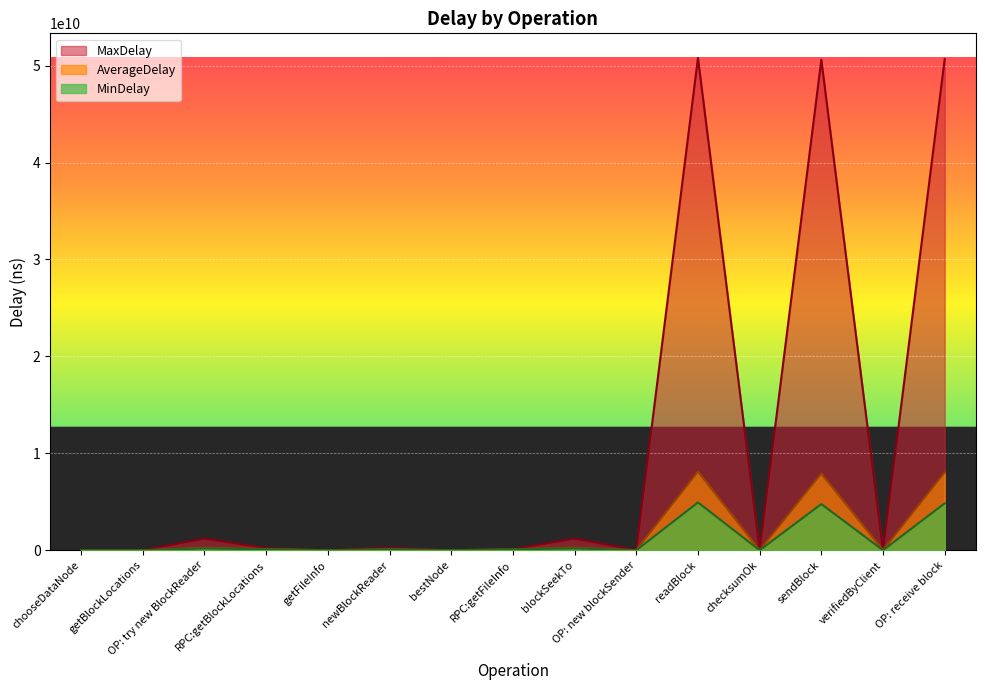

What is the value of the MaxDelay point at the 11th from the left?

50788260691.0